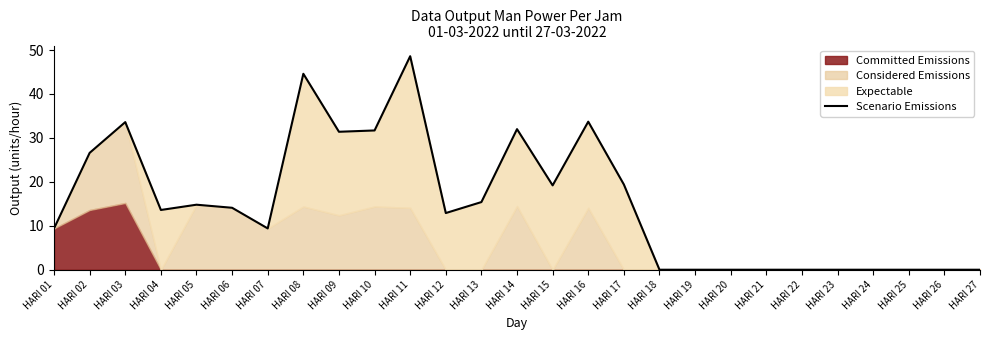

Count the number of categories in the chart.

27